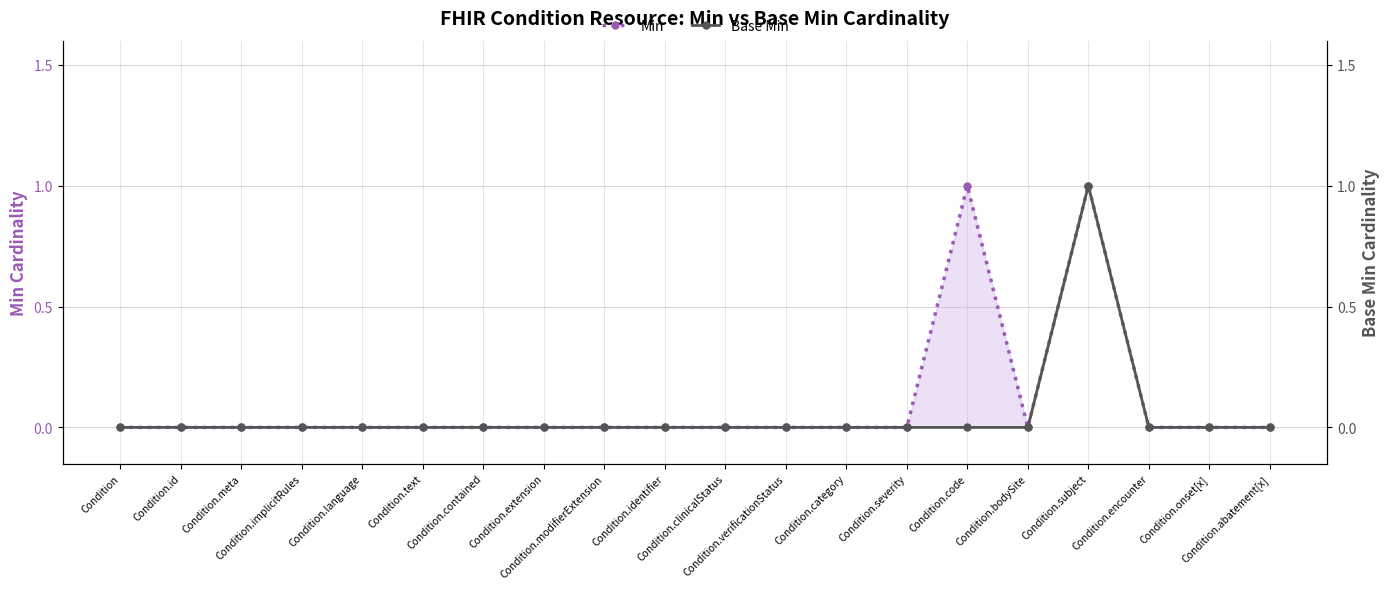

What are all the series names shown in the legend?

Min, Base Min